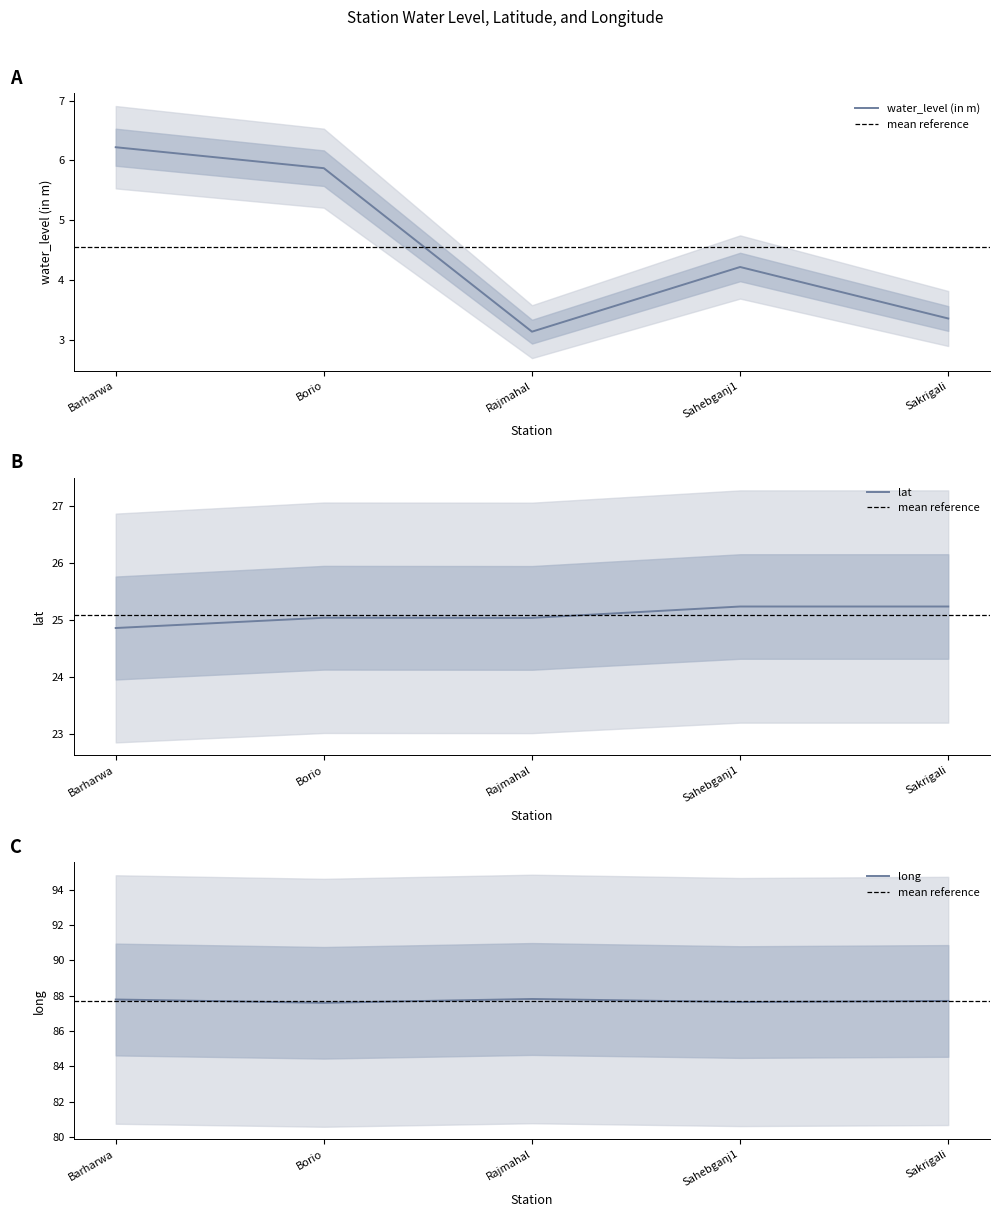

How many long values are between 87 and 88?

5